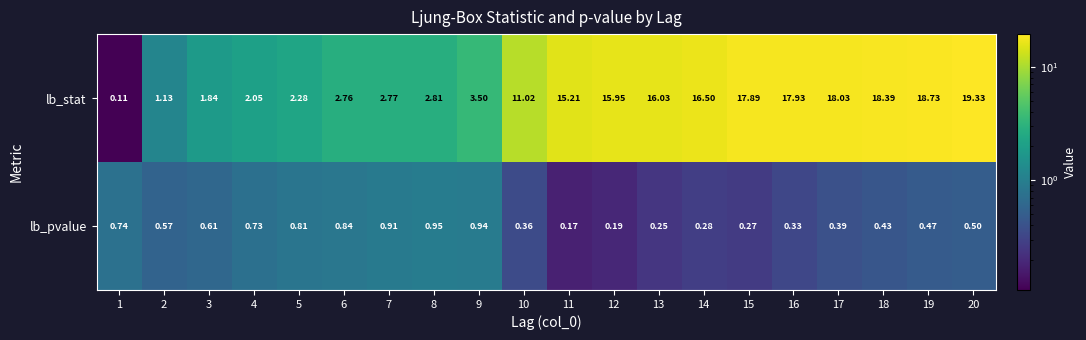

Rank the series by their average value, from lowest to highest.

lb_pvalue, lb_stat